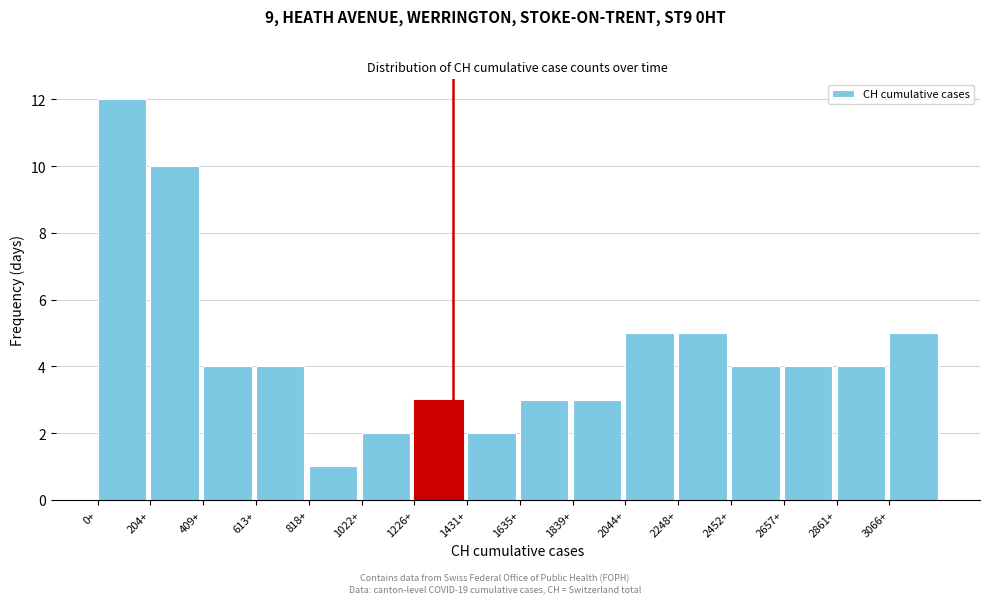

What is the height of the bar covering 1250 to 1450 on the x-axis? Neither the bar edges nor the heights are printed on the chart, so give them approximately, as read against the axes.

3